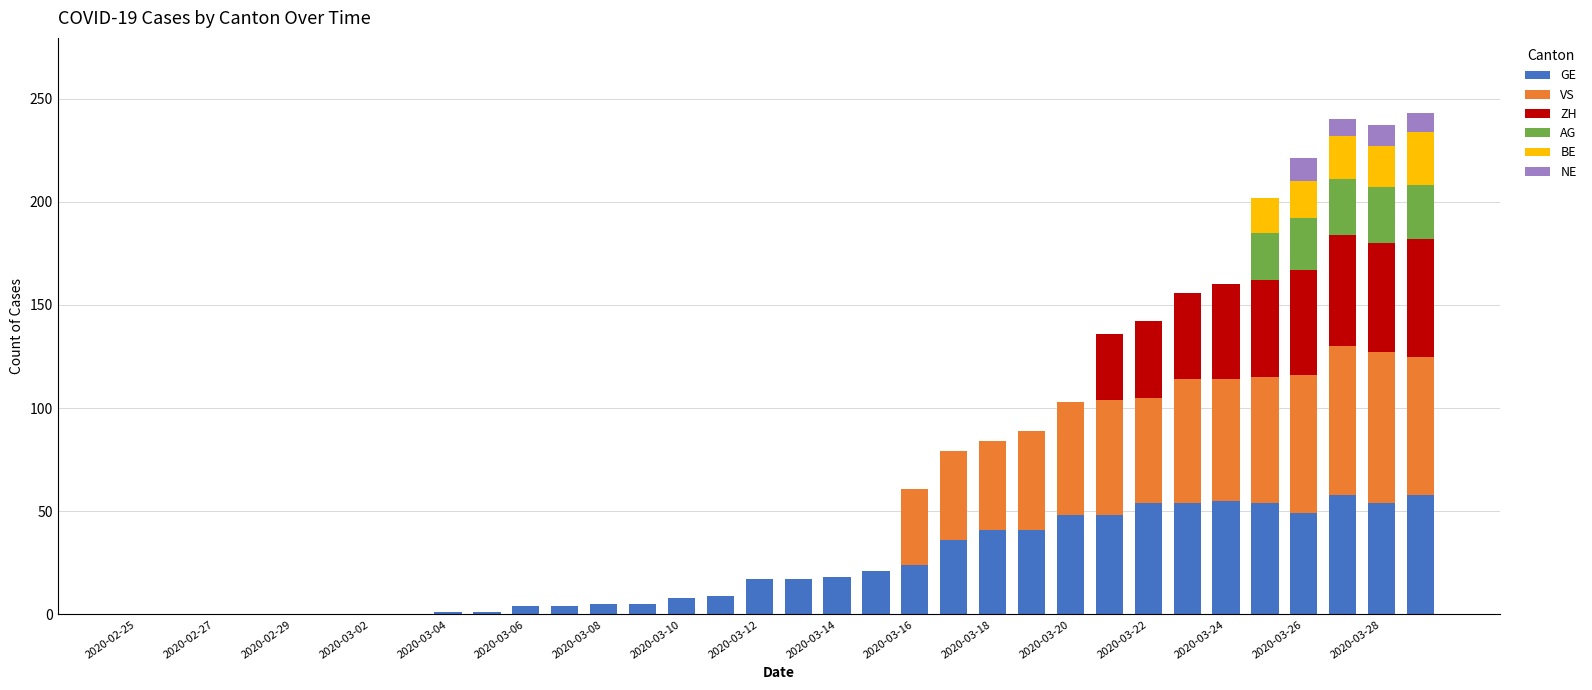

What is the maximum value for GE?

58